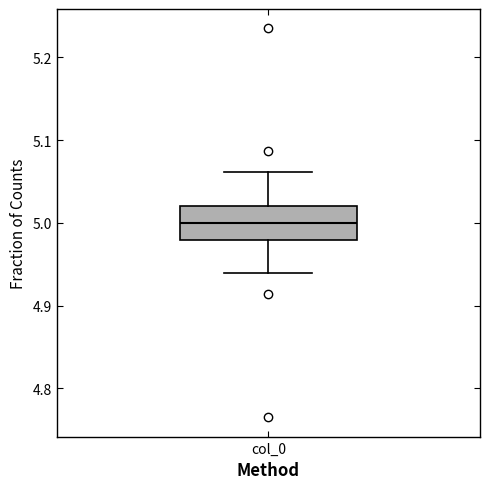

Transcribe this box plot: give where the median line is, the range the box spans, and where the two whiskers end, as read against the y-axis. The values are not printed on the chart, so give them approximately, as read against the axis.

median 5.00, box 4.98 to 5.02, whiskers 4.94 to 5.06